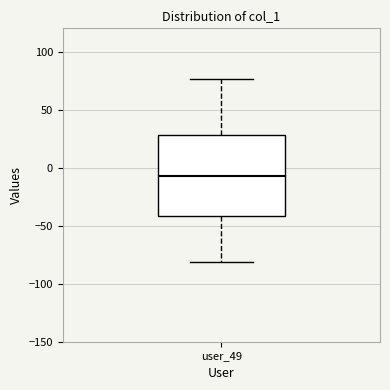

Where does the upper whisker of the box for user_49 end on the y-axis? The values are not printed on the chart, so give them approximately, as read against the axis.

75